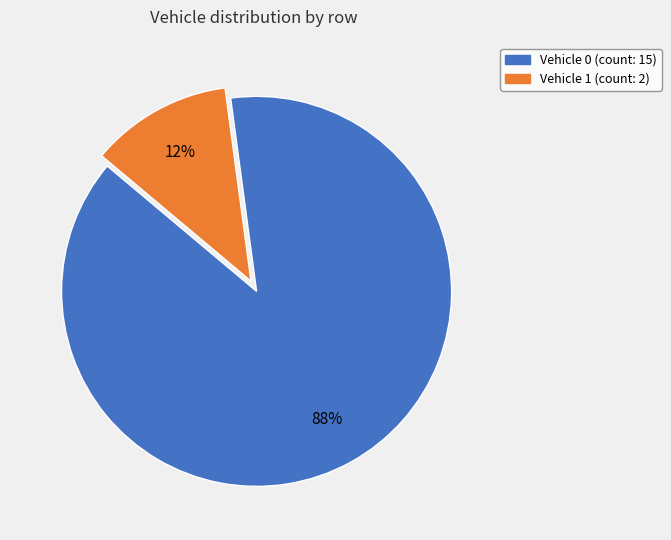

What is the ratio of the value at Vehicle 1 to the value at Vehicle 0?

0.1